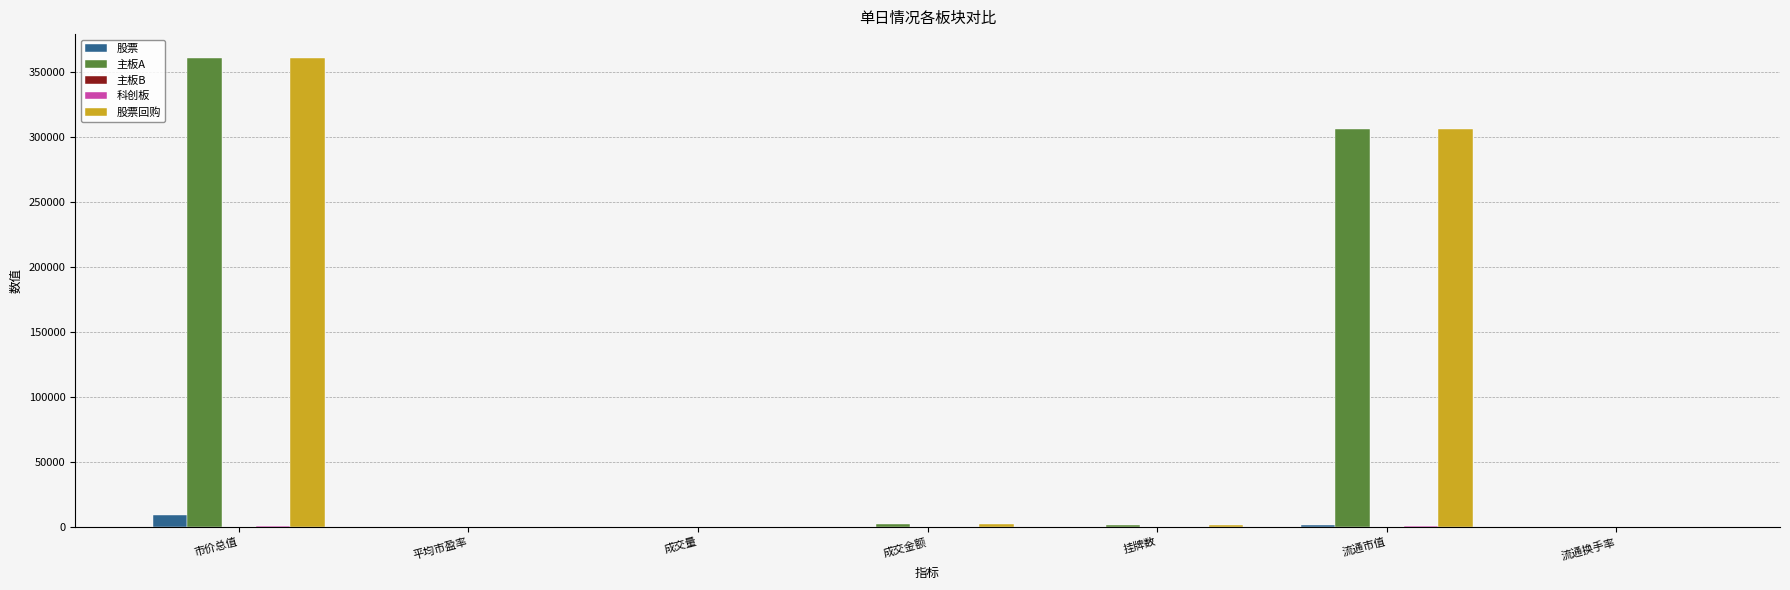

At which label does 股票 reach its peak?

市价总值